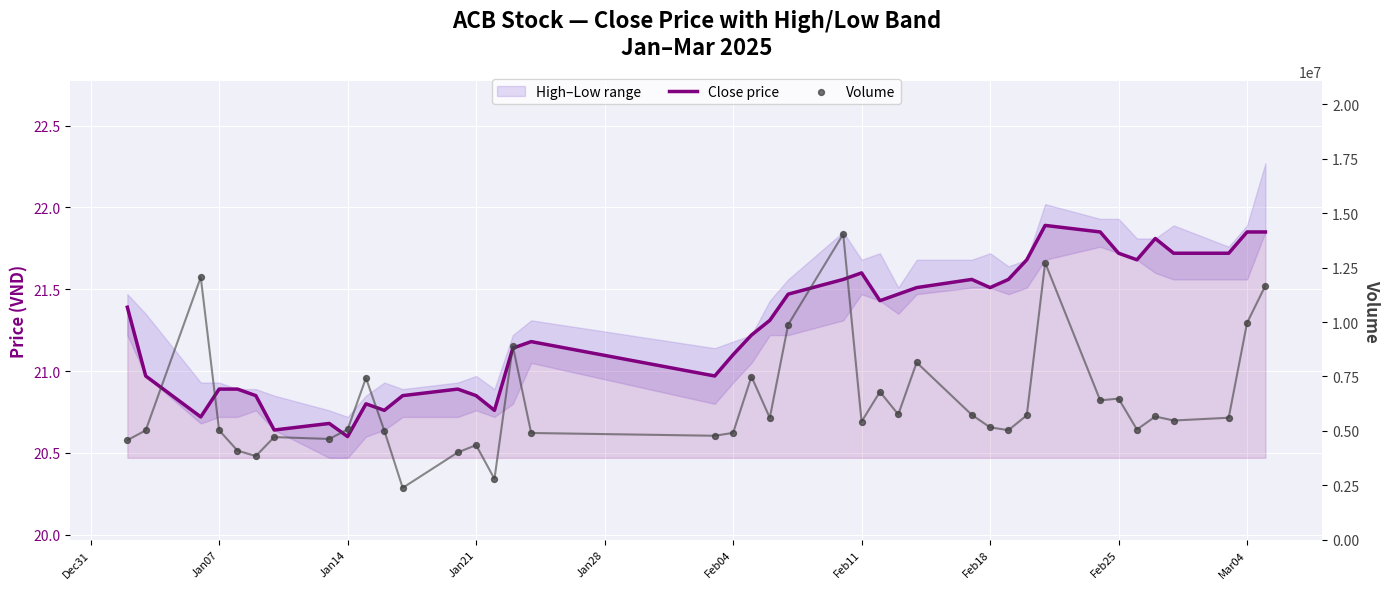

Which series has the largest total across all categories?

Volume